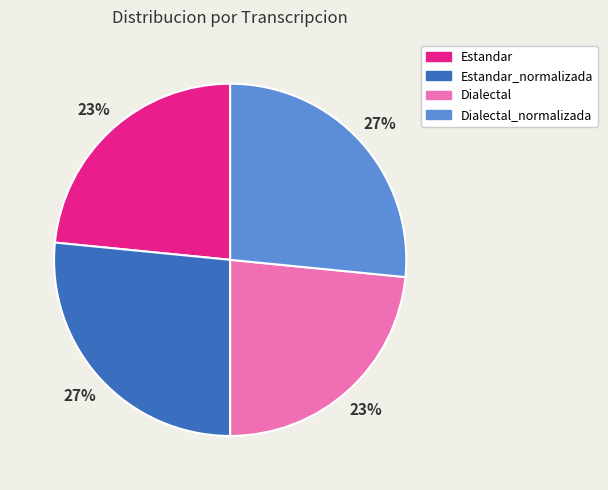

To the nearest percent, what is the average slice percentage?

25%